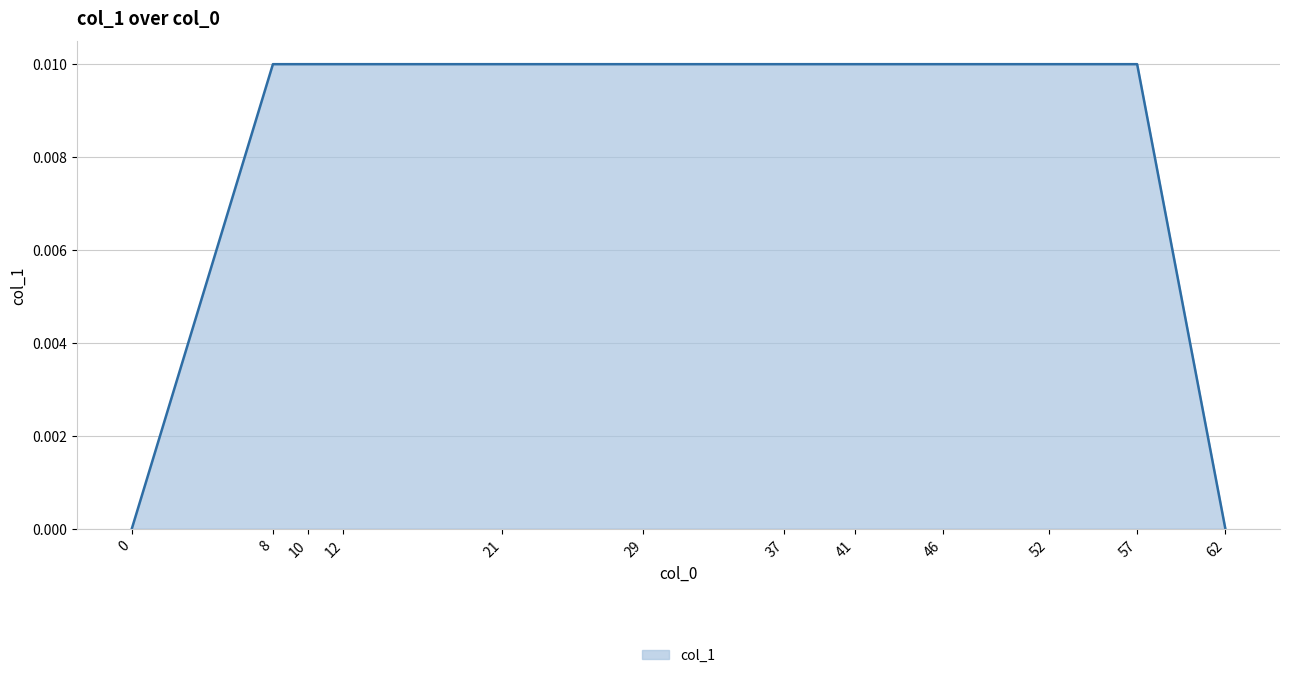

Is it true that the value at 46 is 0.0?

True